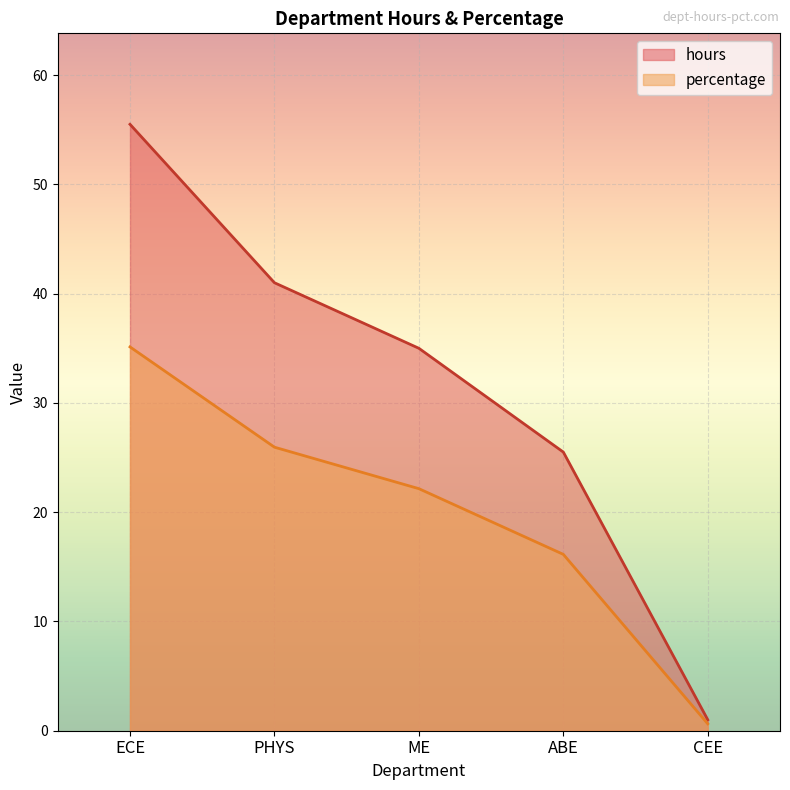

Is the value of percentage at ME greater than the value of hours at ME?

No